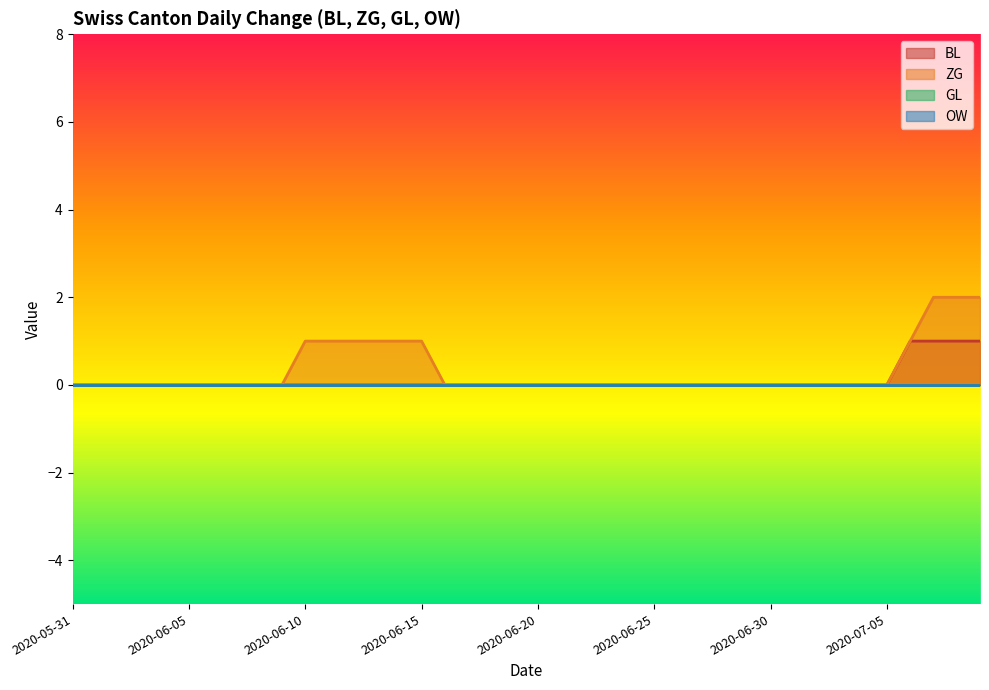

True or false: BL has a value of 0 at 2020-07-03.

True